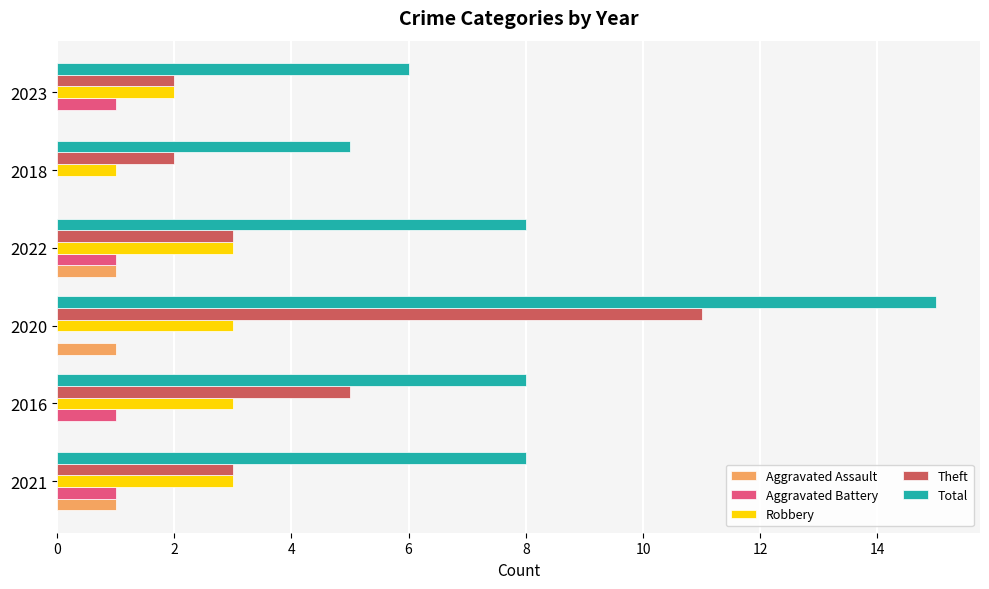

What is the highest value of the Total series?

15